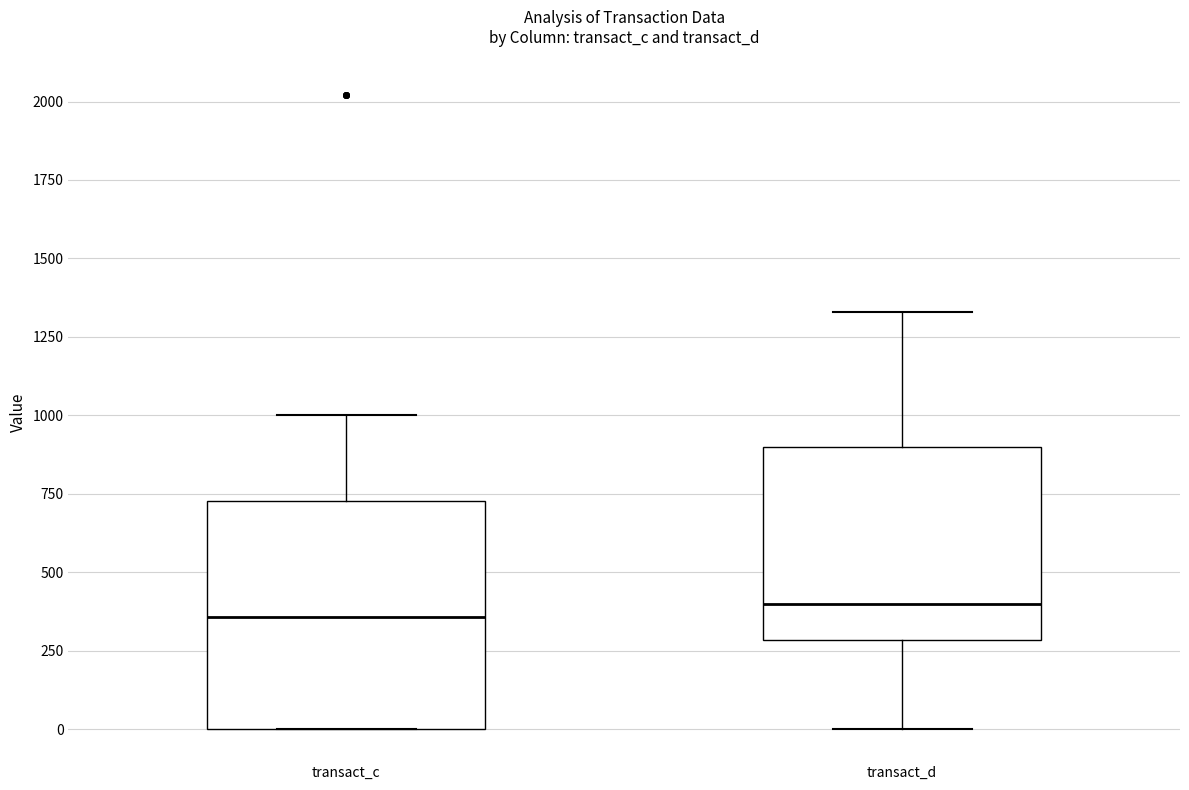

Where is the lower edge of the box for transact_c on the y-axis? The values are not printed on the chart, so give them approximately, as read against the axis.

0